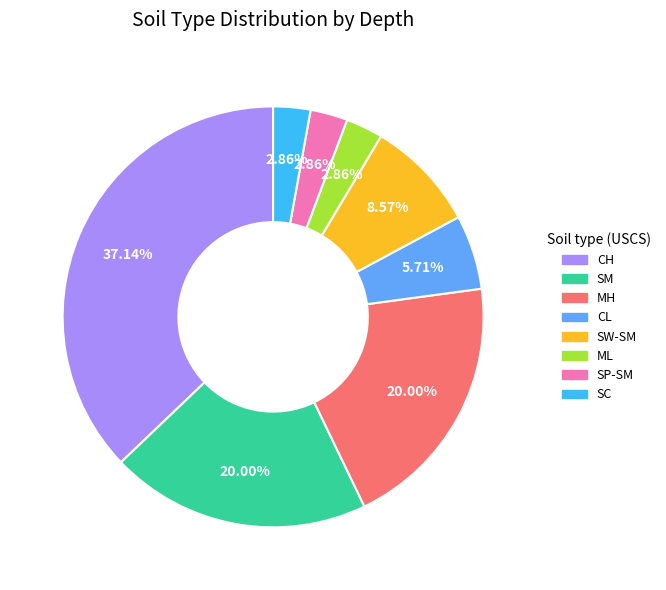

True or false: SW-SM accounts for 14% of the total.

False